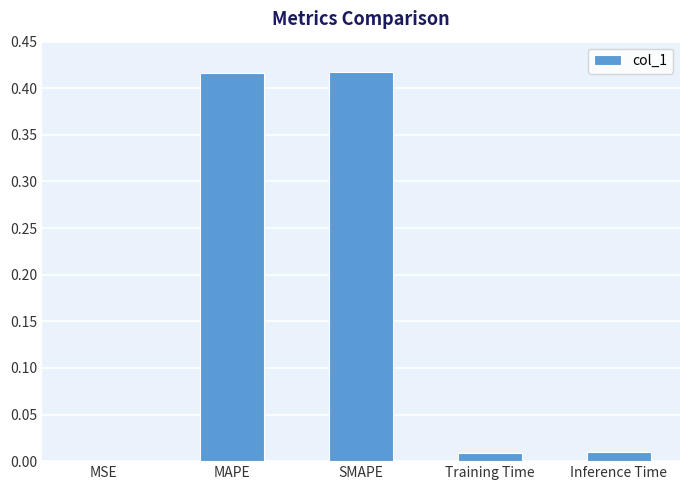

The value at Inference Time is 0.0. True or false?

True